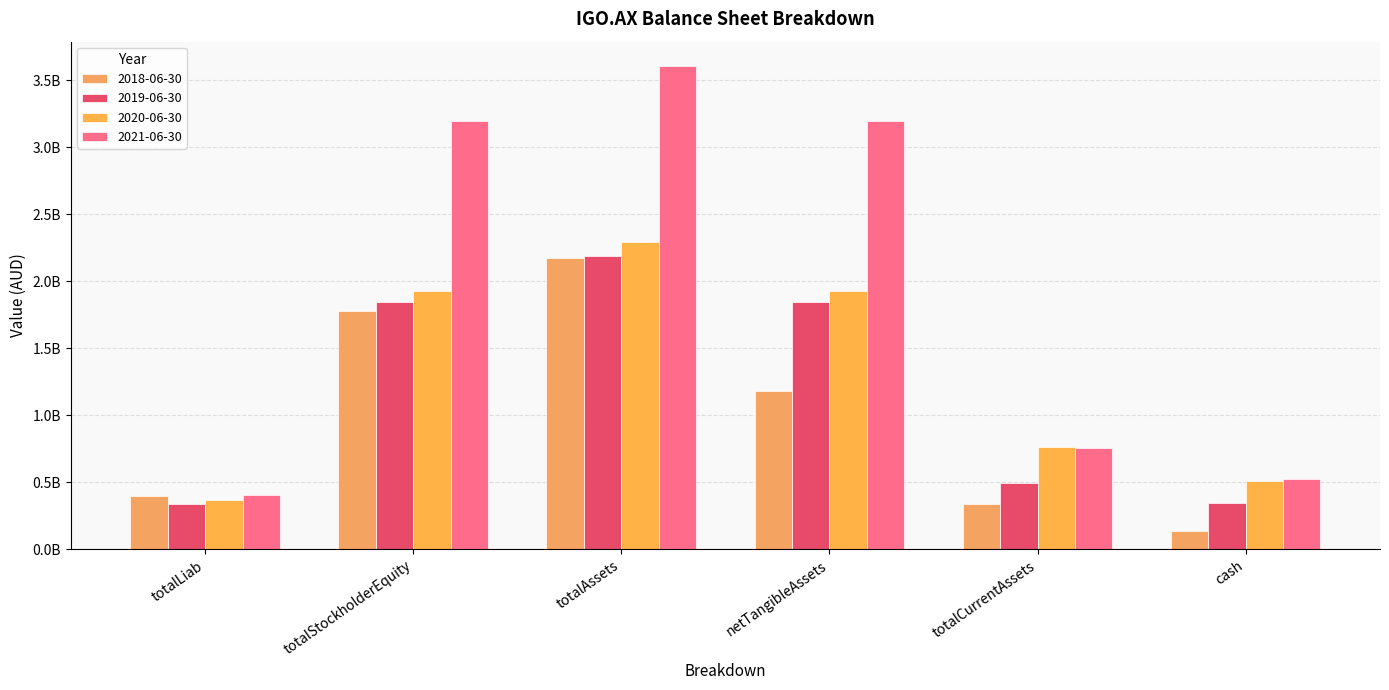

The value of 2018-06-30 at totalStockholderEquity is 1778827000. True or false?

True